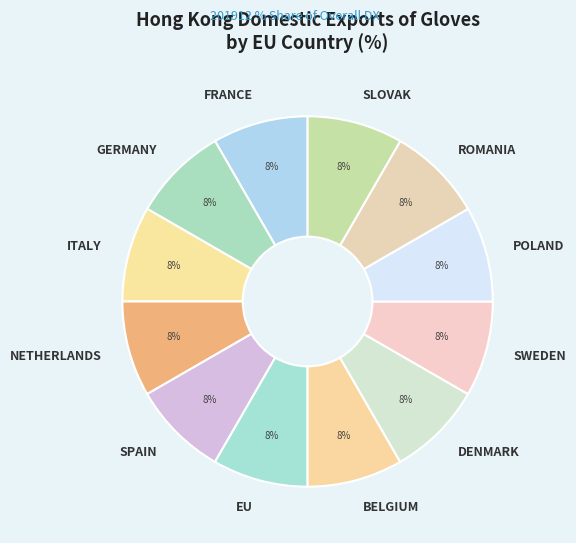

To the nearest percent, what is the combined percentage of POLAND and ROMANIA?

17%